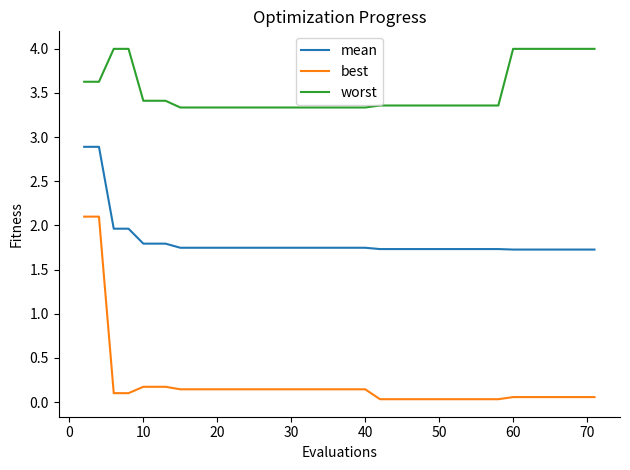

List the series in order of their peak value, lowest first.

best, mean, worst